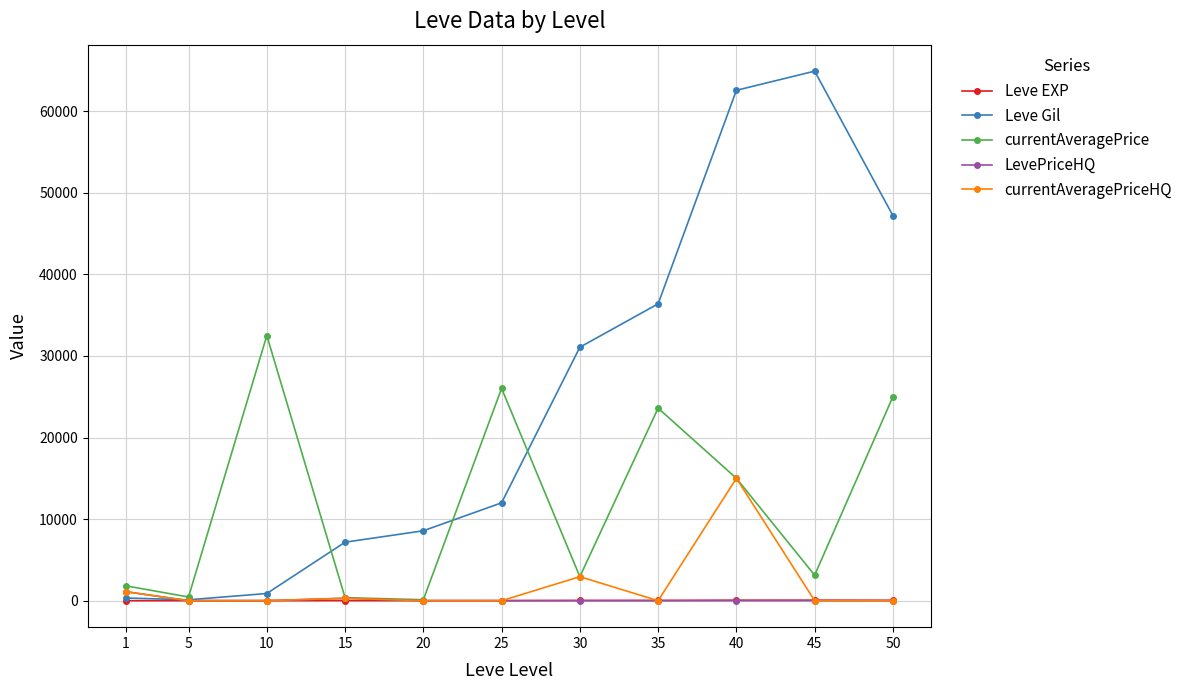

What is the value of the Leve EXP point at the 3rd from the left?

7